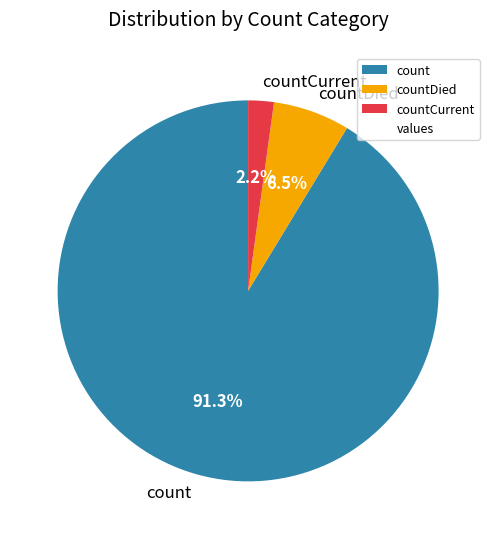

Which has a higher value, countDied or count?

count